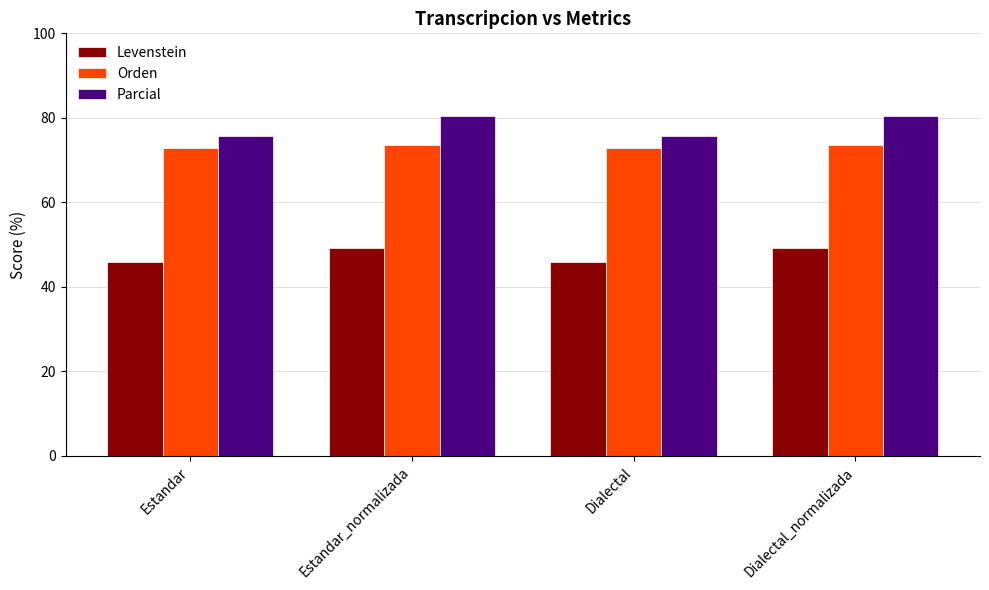

Reading right to left, transcribe all the data shown in this chart.

Levenstein: 49.2	45.8	49.2	45.8
Orden: 73.7	72.9	73.7	72.9
Parcial: 80.5	75.6	80.5	75.6